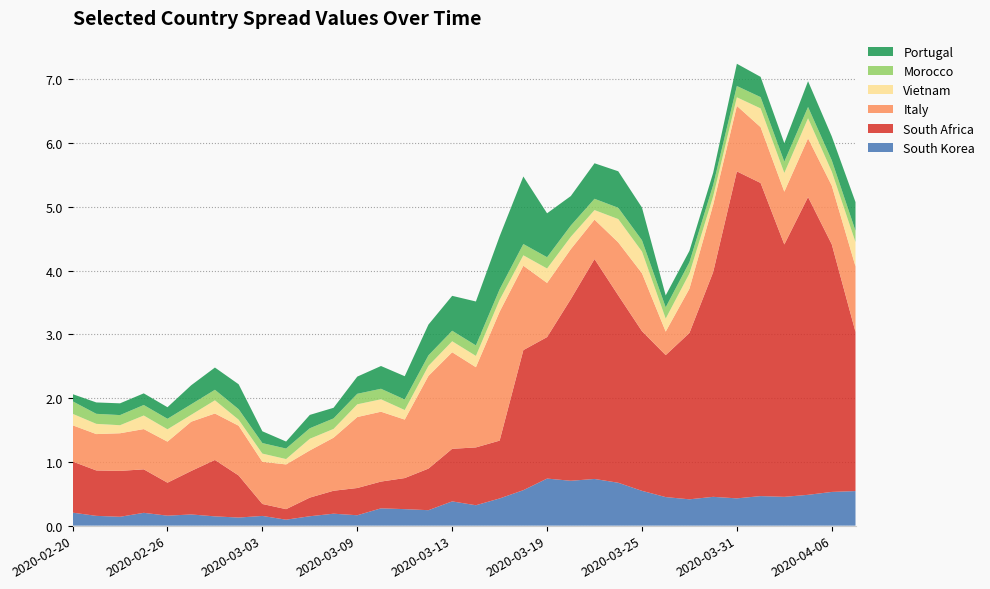

Reading left to right, transcribe all the data shown in this chart.

South Korea: 0.2	0.2	0.1	0.2	0.2	0.2	0.1	0.1	0.2	0.1	0.1	0.2	0.2	0.3	0.3	0.2	0.4	0.3	0.4	0.6	0.7	0.7	0.7	0.7	0.5	0.4	0.4	0.5	0.4	0.5	0.5	0.5	0.5	0.5
South Africa: 0.8	0.7	0.7	0.7	0.5	0.7	0.9	0.7	0.2	0.2	0.3	0.4	0.4	0.4	0.5	0.7	0.8	0.9	0.9	2.2	2.2	2.9	3.5	2.9	2.5	2.2	2.6	3.5	5.1	4.9	4.0	4.7	3.9	2.5
Italy: 0.6	0.6	0.6	0.6	0.6	0.8	0.7	0.8	0.7	0.7	0.7	0.8	1.1	1.1	0.9	1.5	1.5	1.3	2.0	1.3	0.8	0.8	0.6	0.8	0.9	0.4	0.7	1.1	1.0	0.9	0.8	0.9	0.9	1.0
Vietnam: 0.2	0.2	0.1	0.2	0.2	0.1	0.2	0.1	0.1	0.1	0.2	0.1	0.2	0.2	0.1	0.2	0.2	0.2	0.2	0.2	0.2	0.2	0.1	0.4	0.3	0.2	0.2	0.1	0.1	0.3	0.3	0.3	0.2	0.4
Morocco: 0.2	0.2	0.2	0.2	0.2	0.2	0.2	0.2	0.2	0.2	0.2	0.2	0.2	0.2	0.2	0.2	0.2	0.2	0.2	0.2	0.2	0.2	0.2	0.2	0.2	0.2	0.2	0.2	0.2	0.2	0.2	0.2	0.2	0.2
Portugal: 0.1	0.2	0.2	0.2	0.2	0.3	0.3	0.4	0.2	0.1	0.2	0.2	0.3	0.4	0.4	0.5	0.5	0.7	0.8	1.1	0.7	0.5	0.6	0.6	0.5	0.2	0.2	0.2	0.3	0.3	0.3	0.4	0.4	0.5